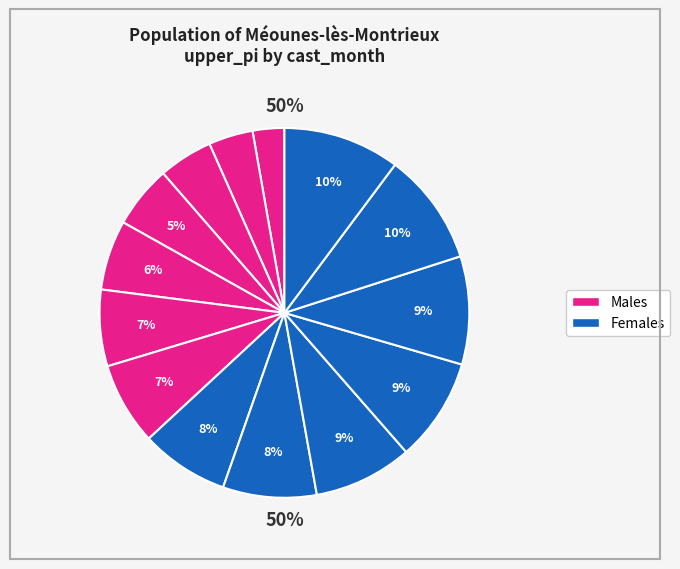

What percentage is the 1 slice, to the nearest percent?

10%